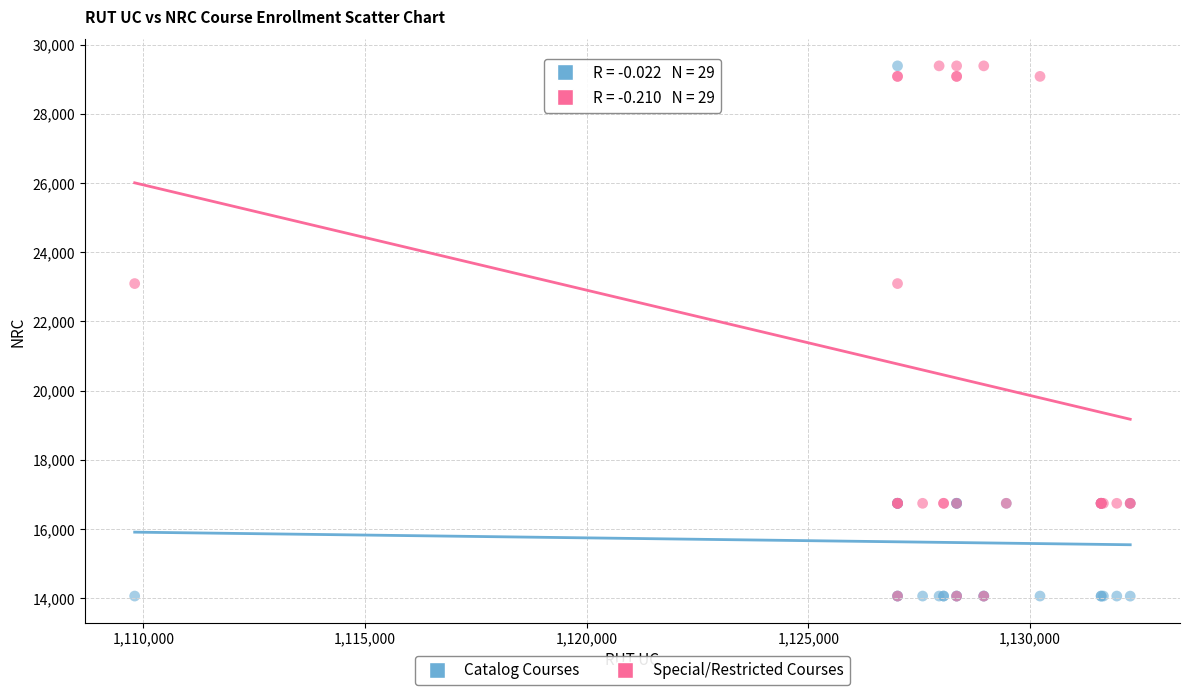

What are all the series names shown in the legend?

Catalog Courses, Special/Restricted Courses